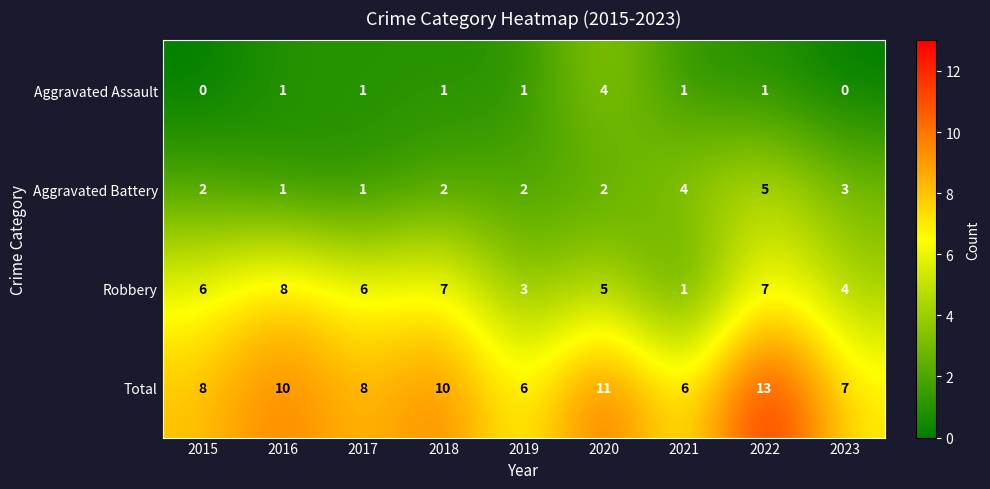

True or false: Aggravated Assault has a value of -3 at 2015.

False